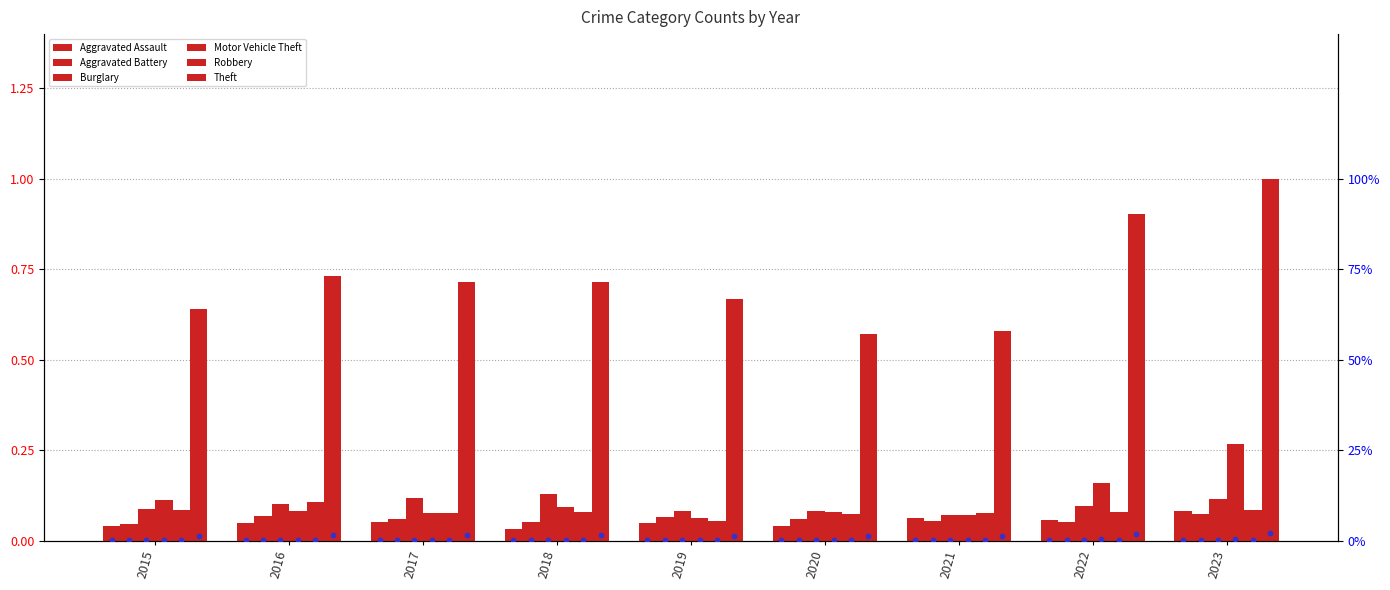

At how many categories does at least one series exceed 0?

9